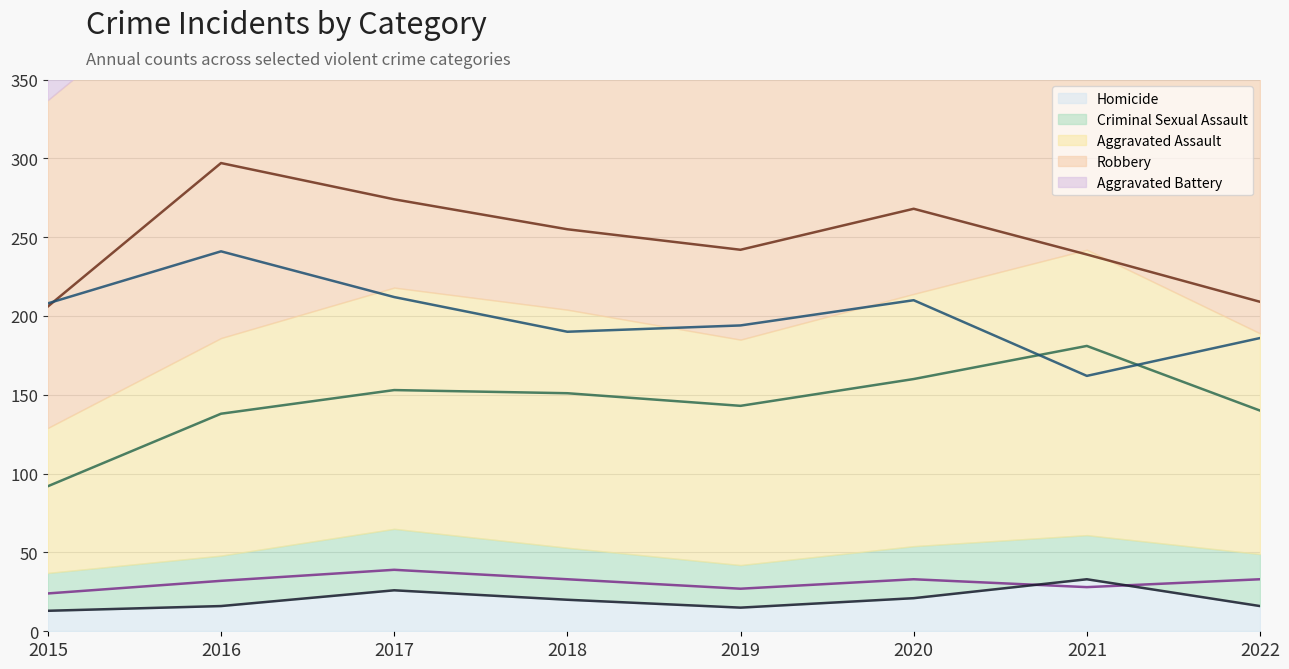

Count the number of data series in this chart.

5